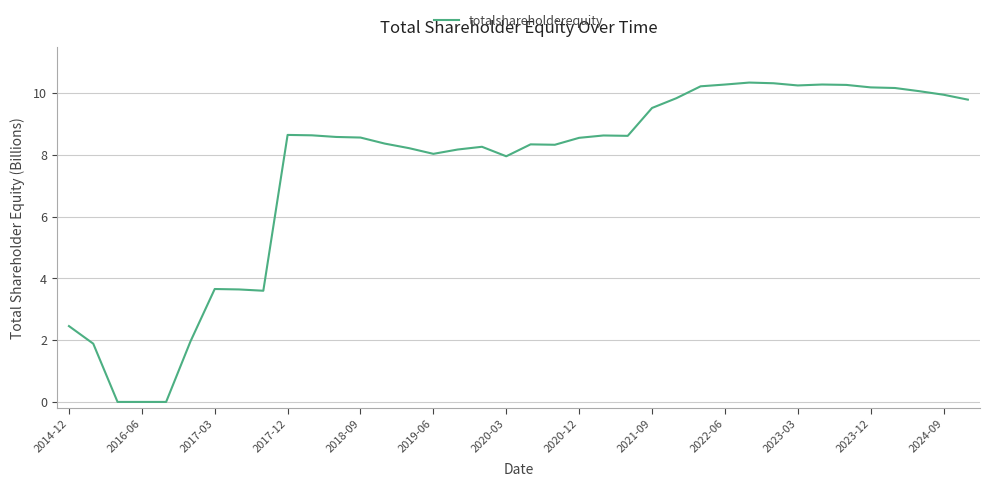

What is the difference between the maximum and minimum values?

10.3